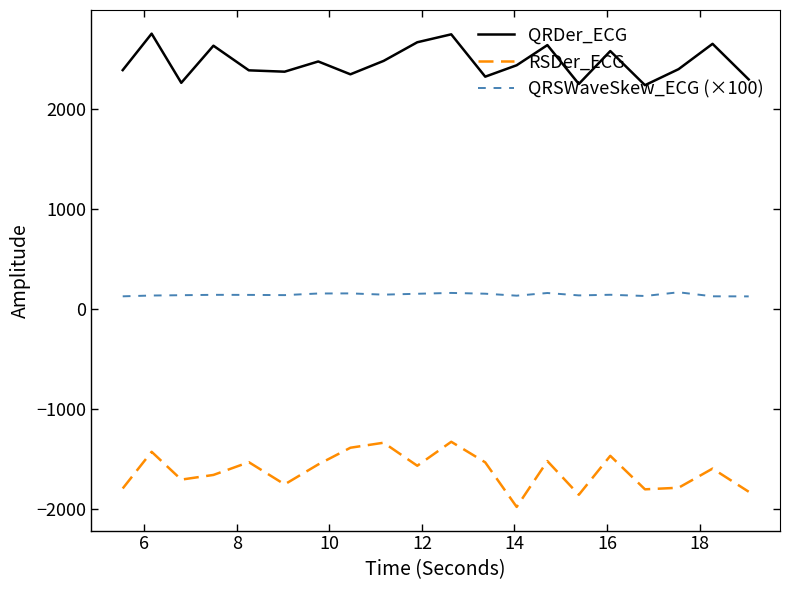

Which series has the largest total across all categories?

QRDer_ECG